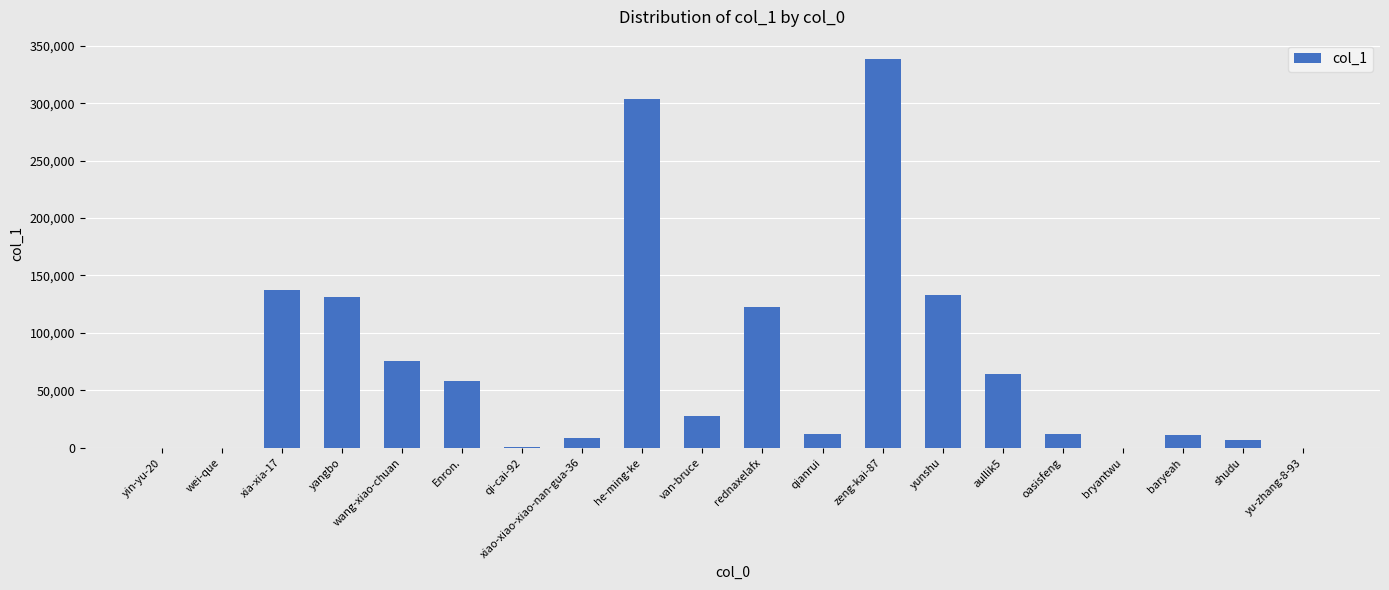

True or false: the data shows 108 at yu-zhang-8-93.

True